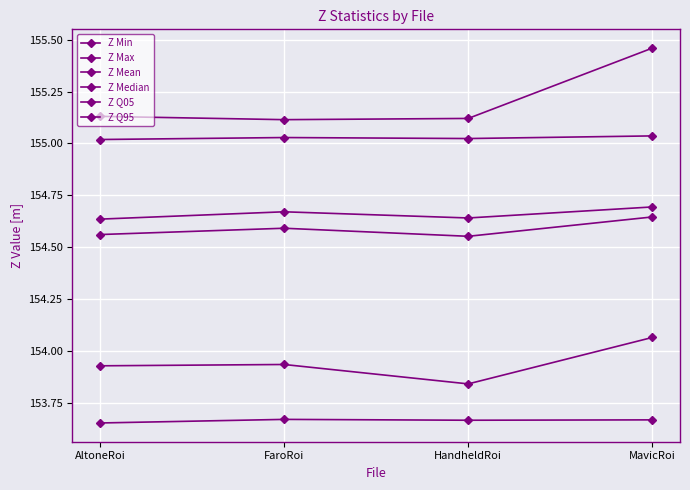

The Z Median series shows 72.6 at FaroRoi. True or false?

False